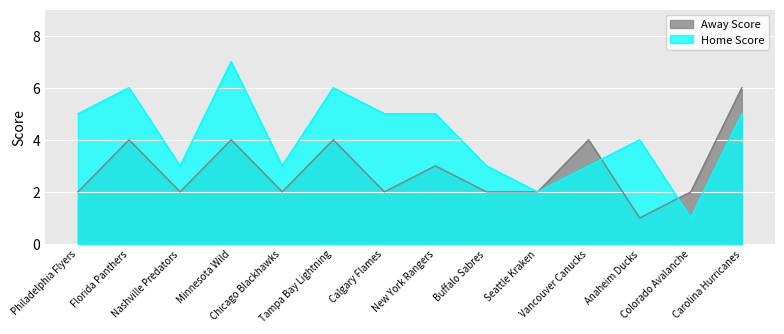

Which series has the largest range (max minus min)?

Home Score